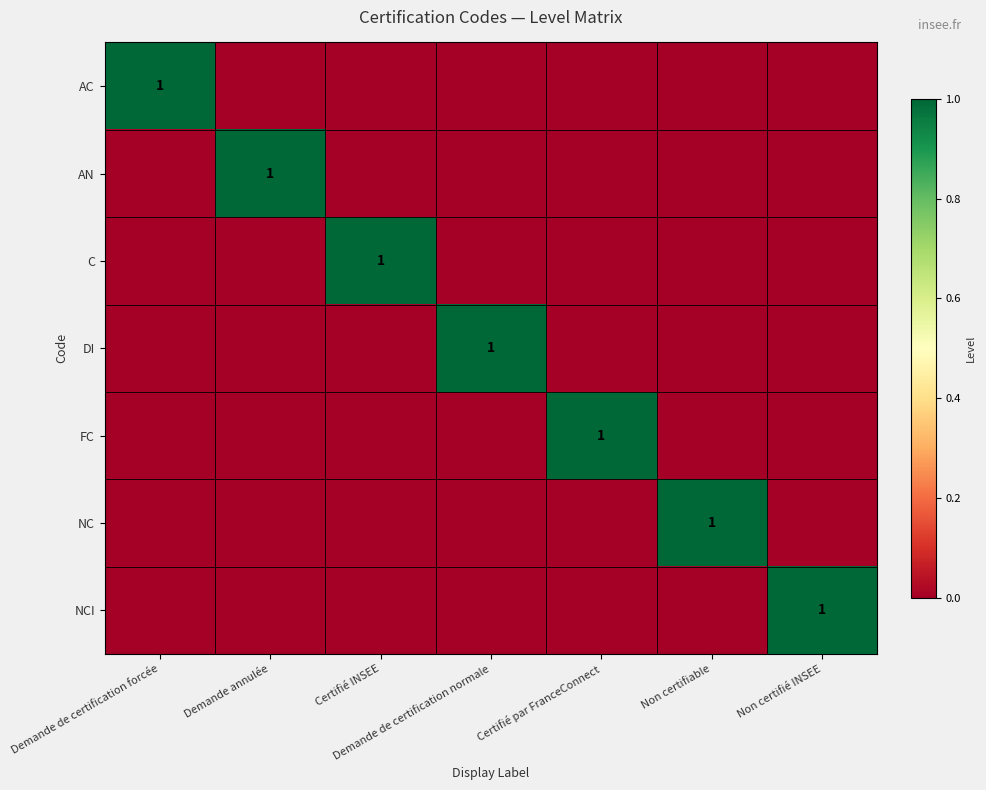

What is the sum of all NC values?

1